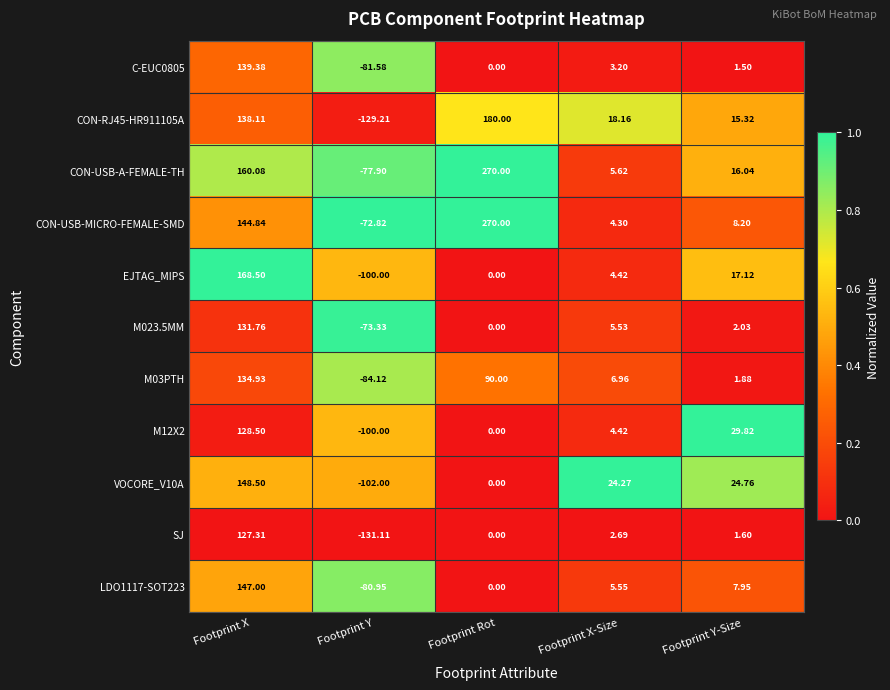

Where does the LDO1117-SOT223 series first go above 5?

Footprint X